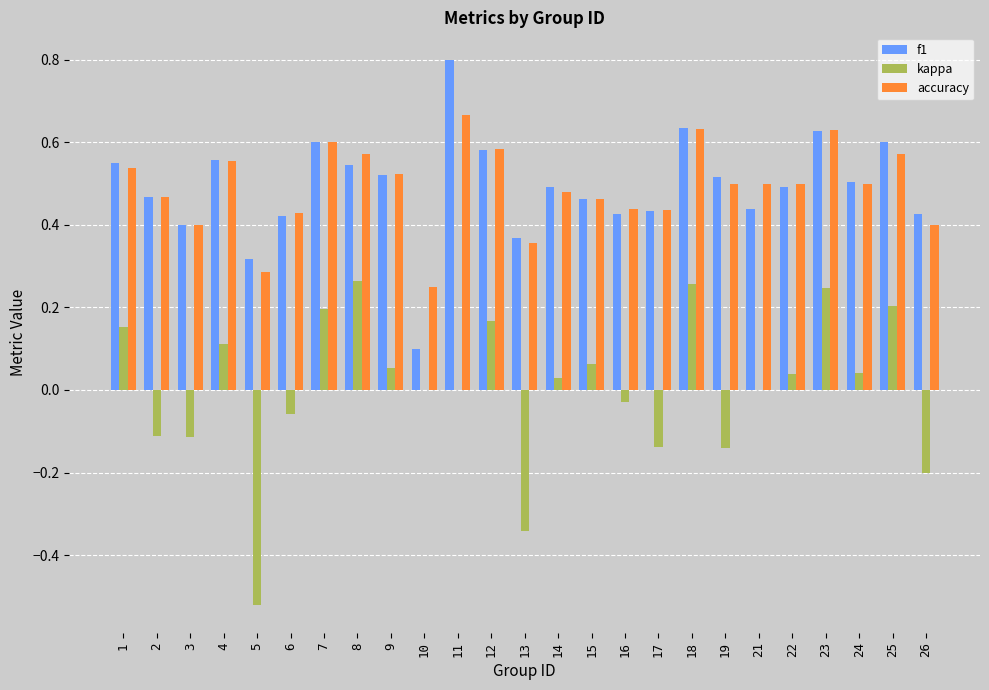

Are the bars horizontal?

No